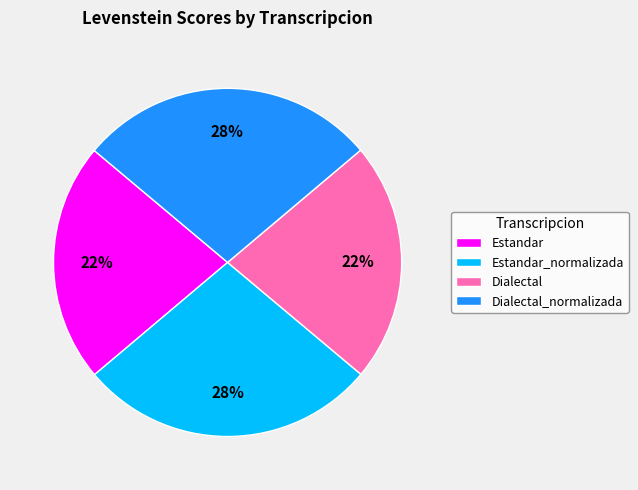

How many segments does this pie chart have?

4